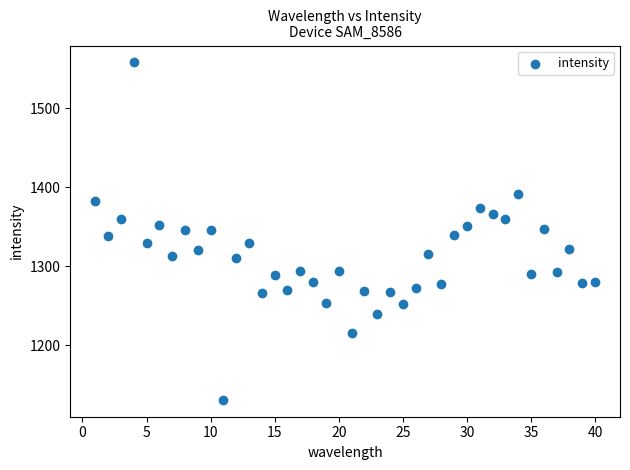

What is the range of X values (max minus min)?

39